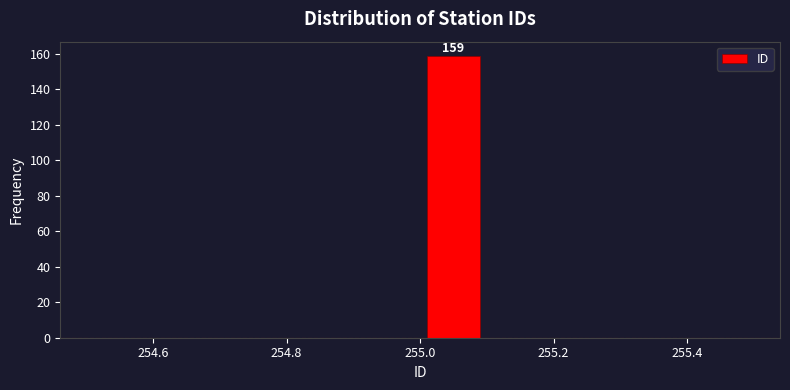

Over which range of the x-axis is the bar tallest?

255.0 to 255.1